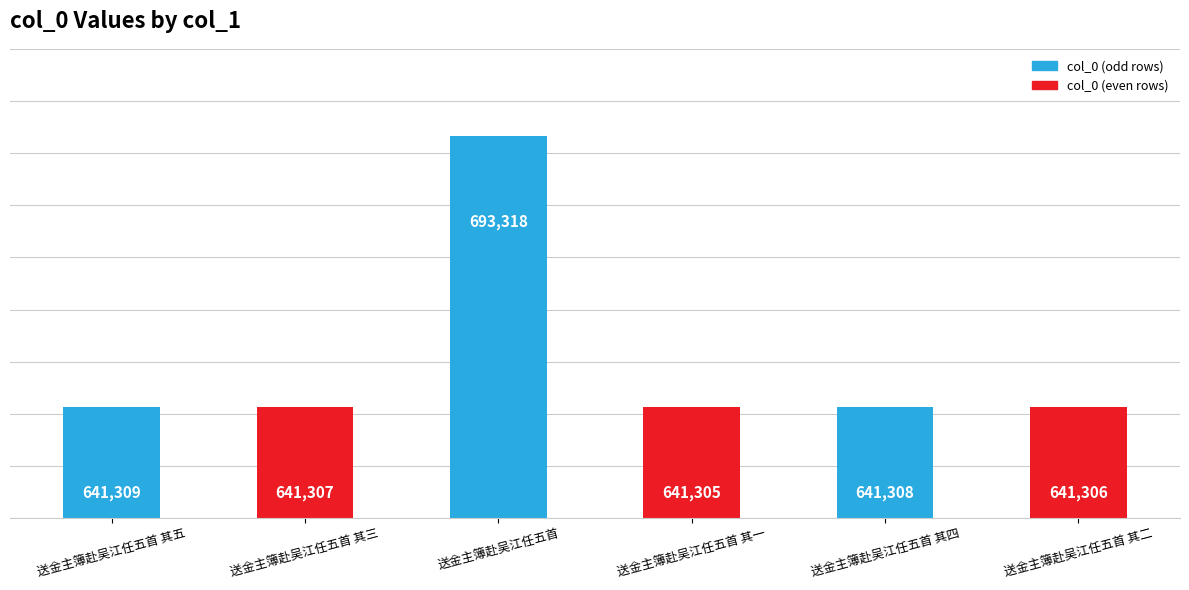

What is the average value?

649976